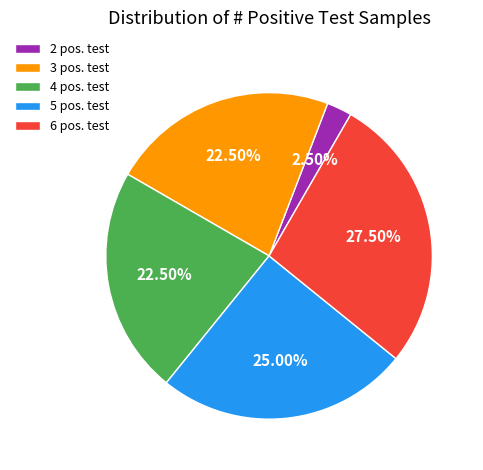

Which category has the biggest portion of the pie?

6 pos. test